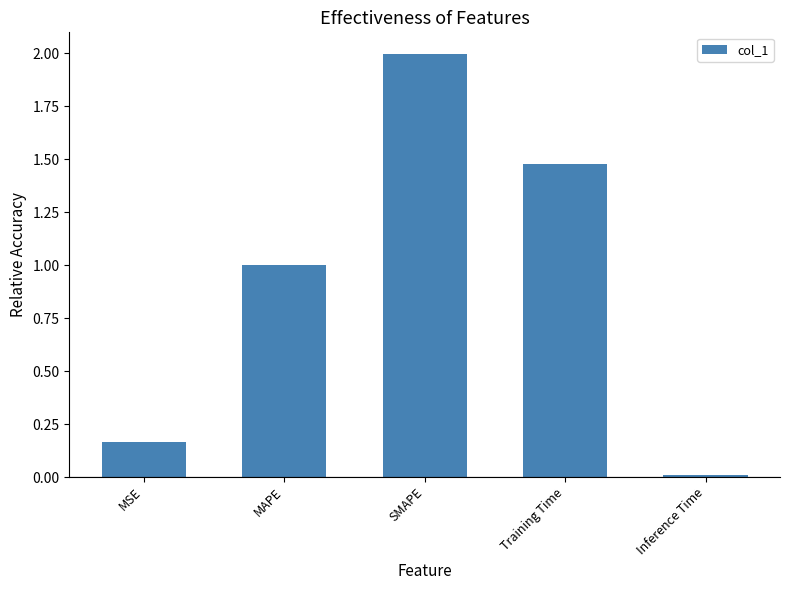

What is the maximum value shown in the chart?

2.0